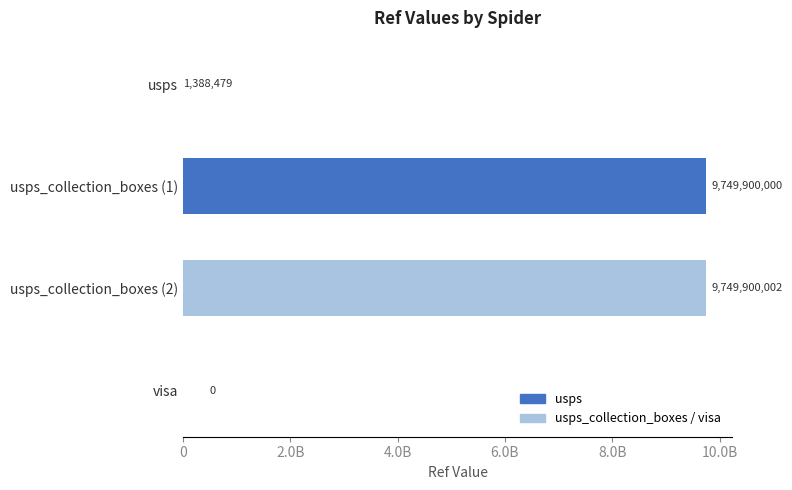

Are the bars horizontal?

Yes